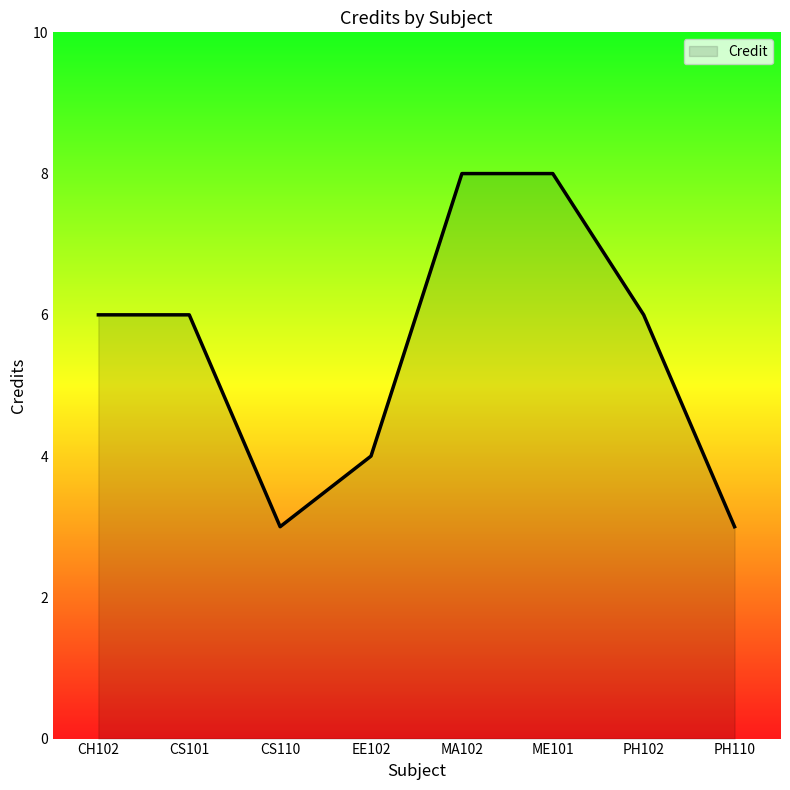

Approximately how many times larger is the value at CS101 compared to CH102?

1.0